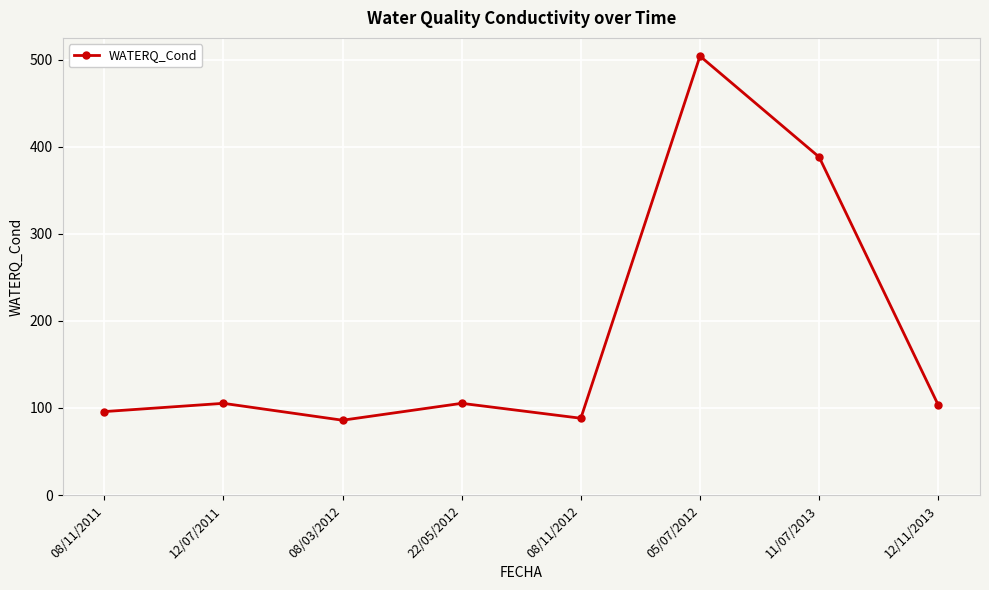

How many points are lower than both their immediate neighbors (excluding endpoints)?

2